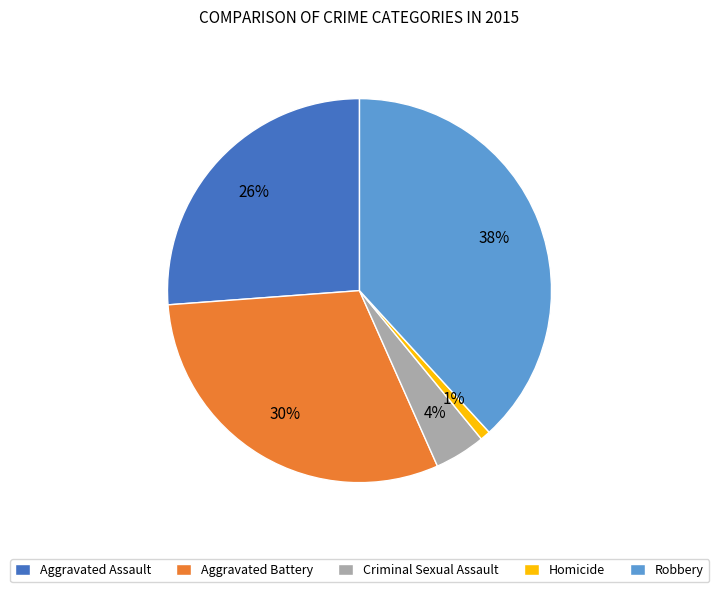

Is Aggravated Assault the majority of the pie?

No